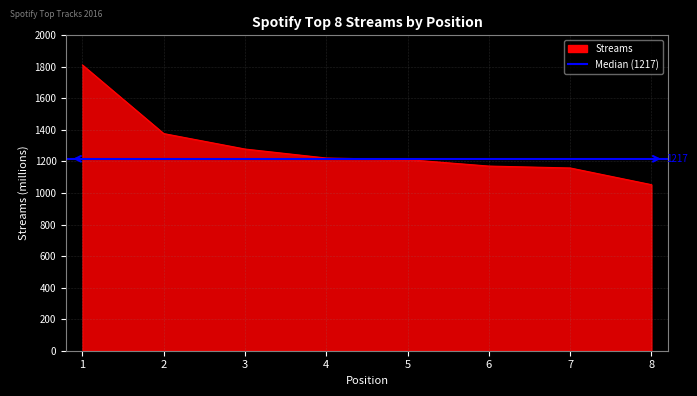

At which label does the data first exceed 1222?

1